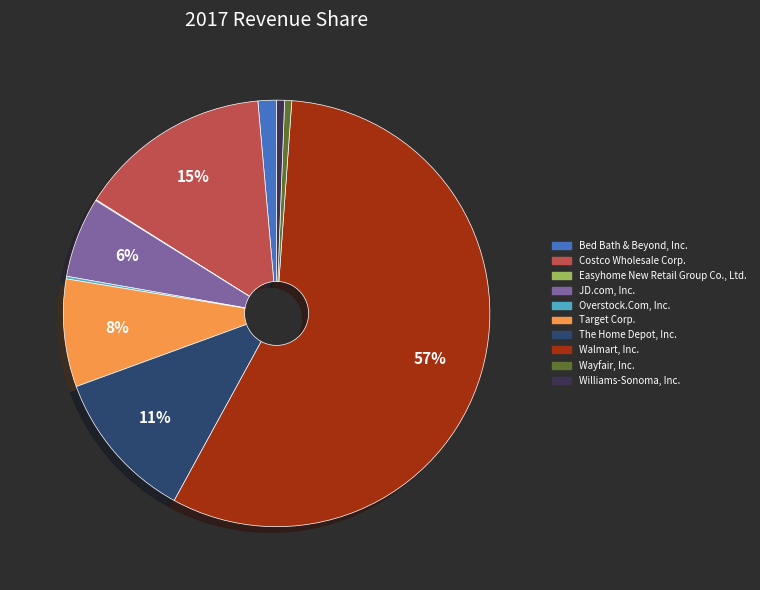

Do Bed Bath & Beyond, Inc. and Costco Wholesale Corp. together represent more than half of the pie?

No